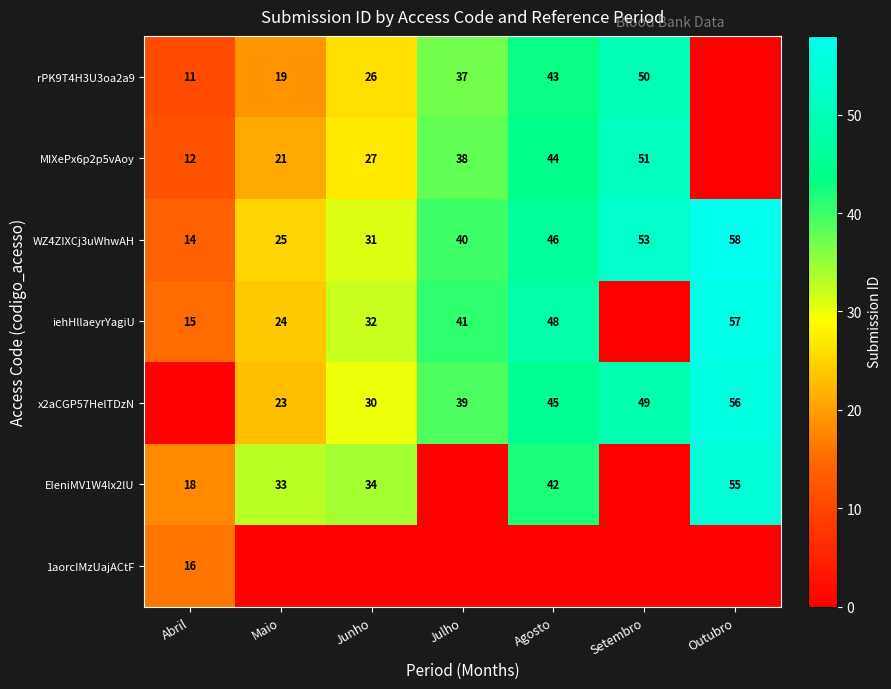

Where is WZ4ZIXCj3uWhwAH nearest to the value 36?

Julho